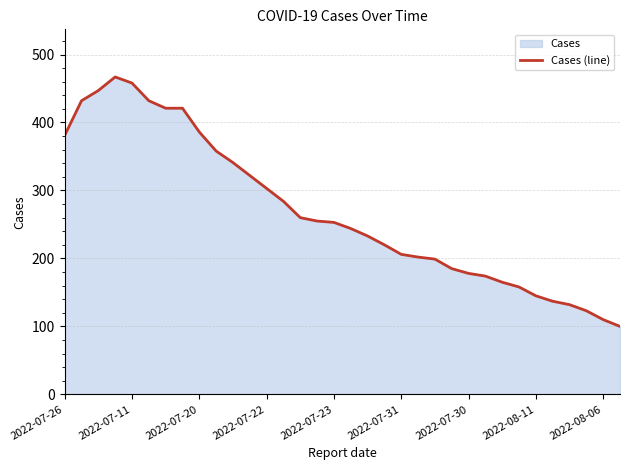

What is the smallest value displayed?

100